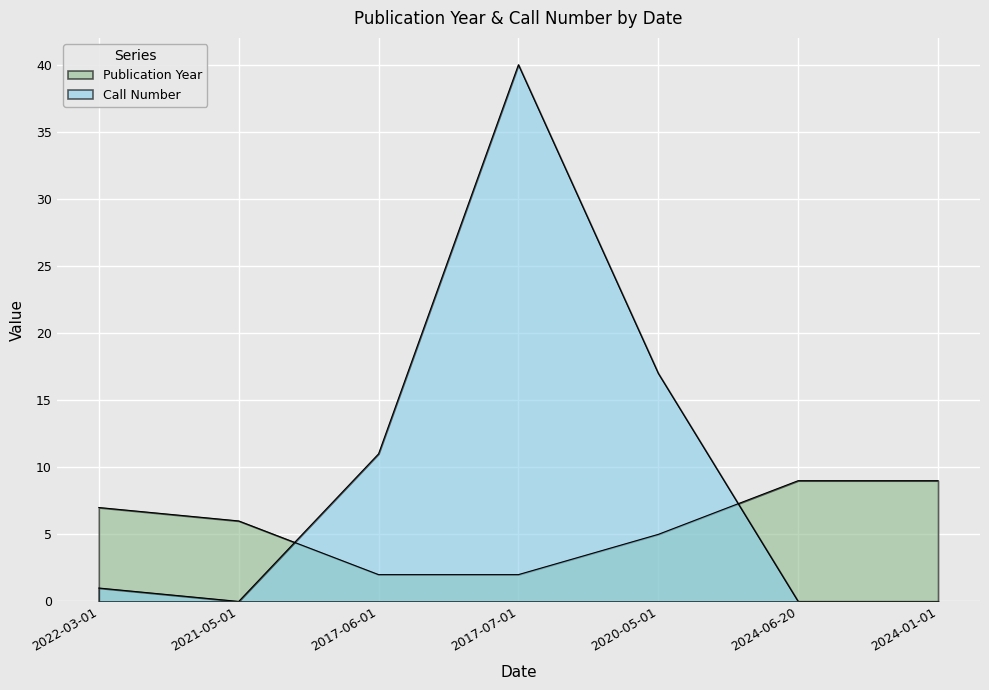

What is the difference between the maximum and minimum values in the Publication Year series?

7